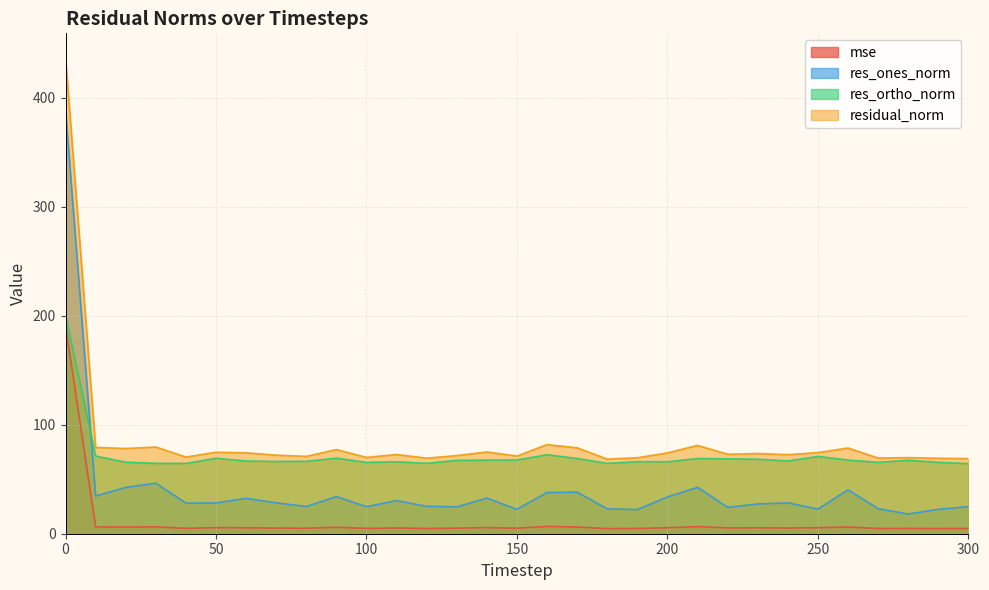

Read the res_ortho_norm value at 60.

66.7